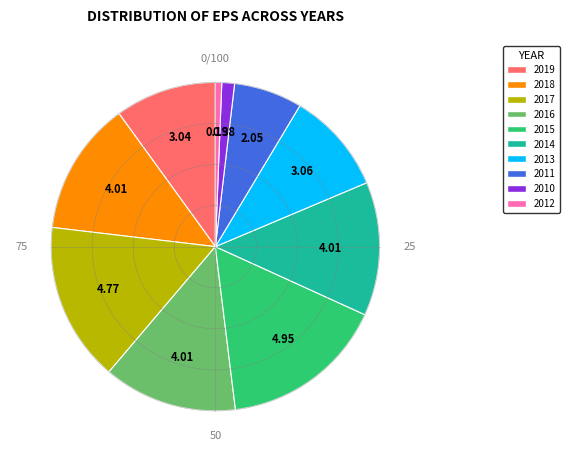

How many segments does this pie chart have?

10